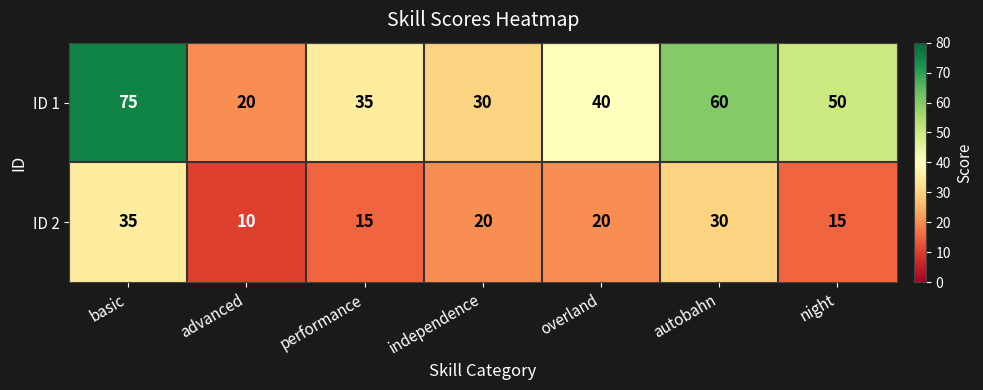

Is it true that ID 1 equals 29 at advanced?

False